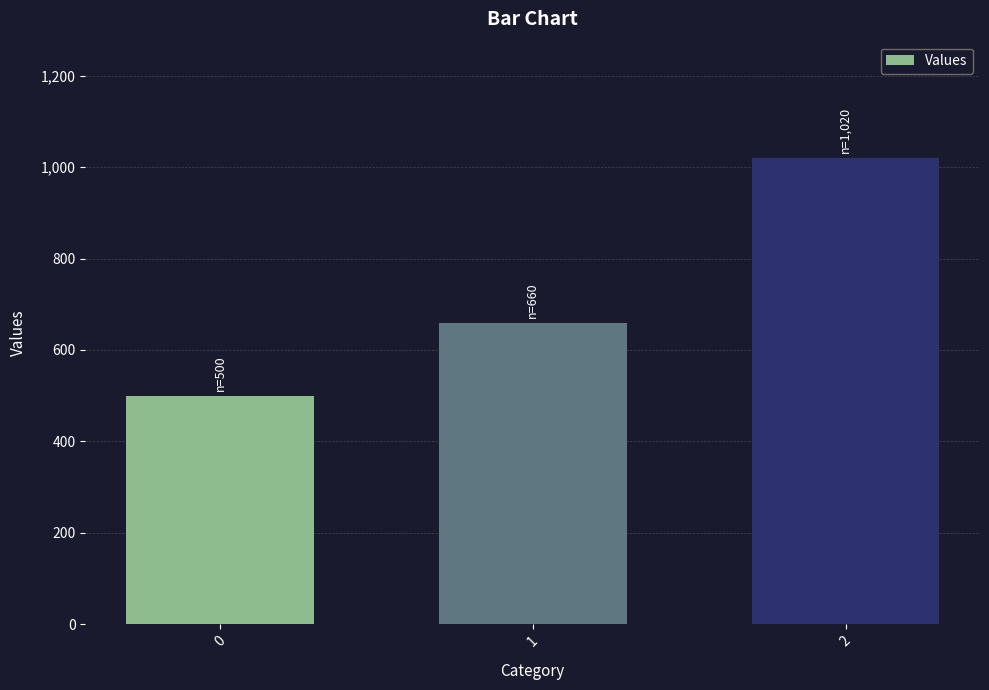

Between 1 and 2, which is larger?

2